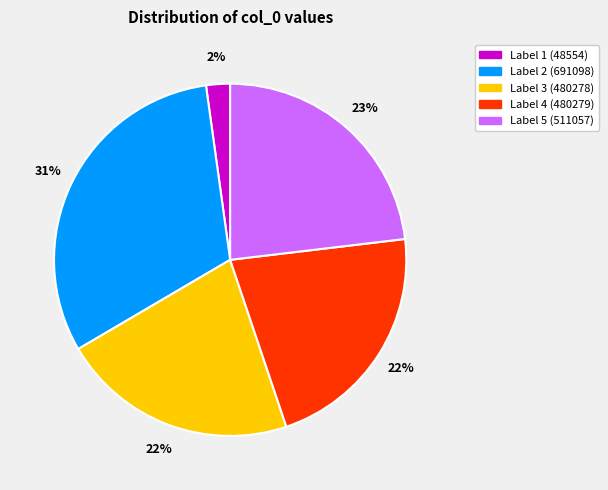

Does any single category account for the majority?

No